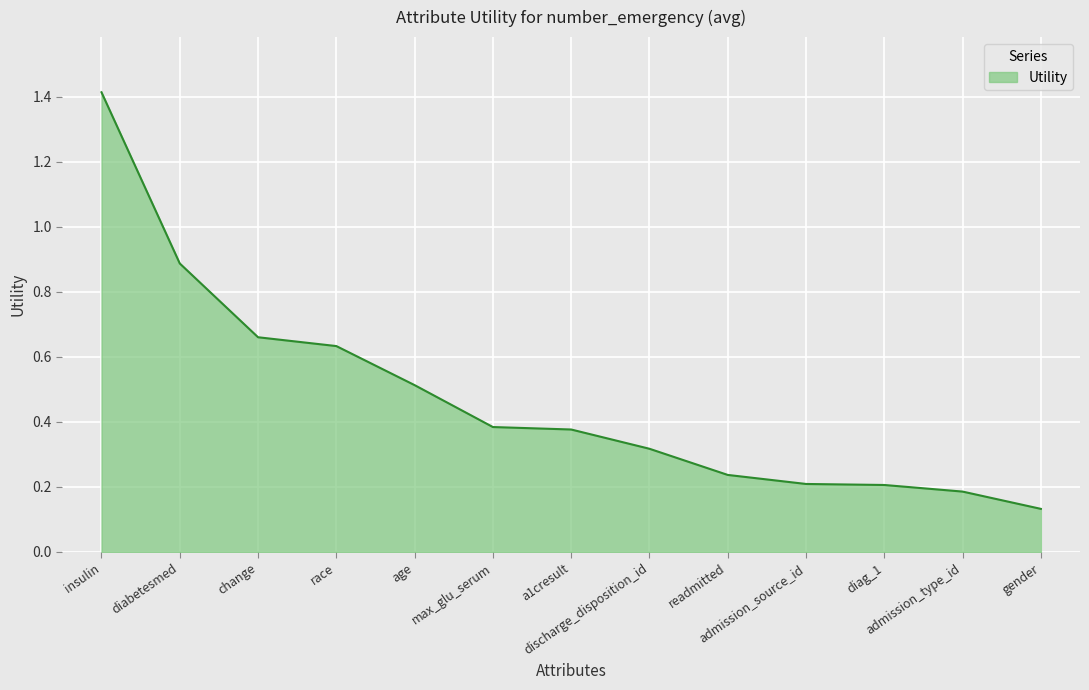

What is the greatest value displayed?

1.4